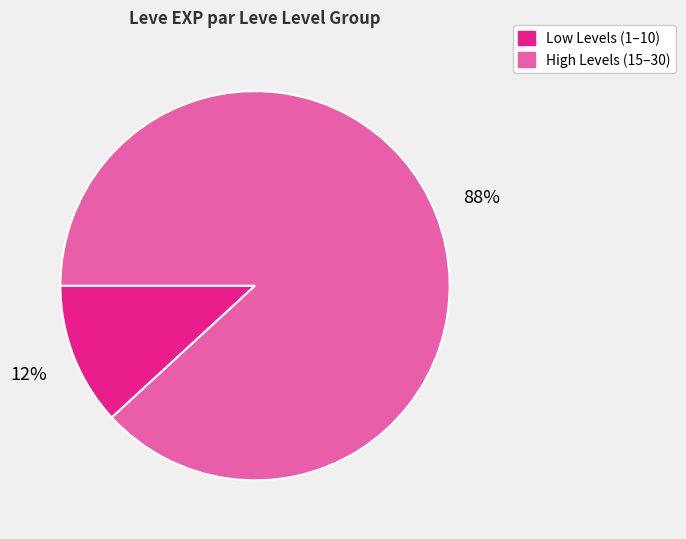

Does any single category account for the majority?

Yes